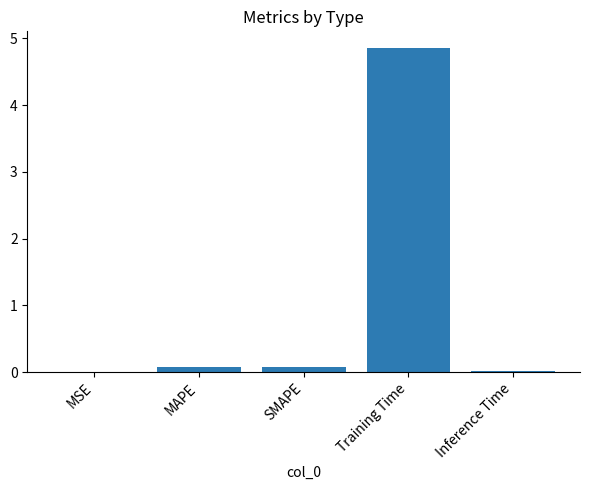

What is the greatest value displayed?

4.9